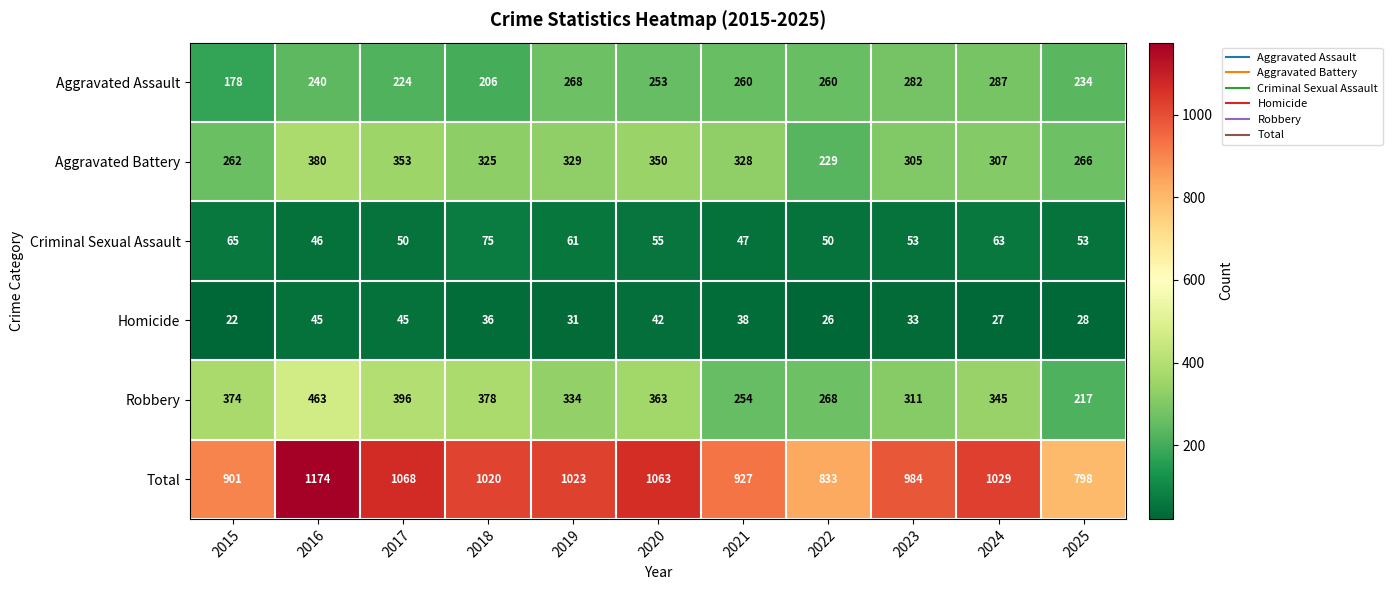

What is the greatest value displayed?

1174